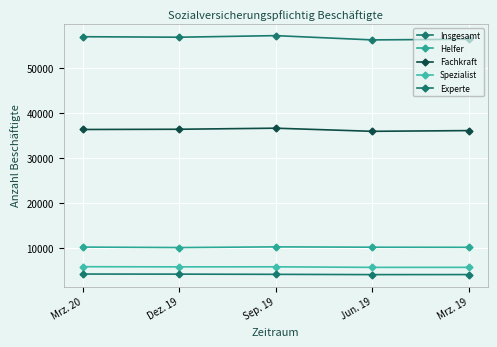

How many distinct data groups are displayed?

5